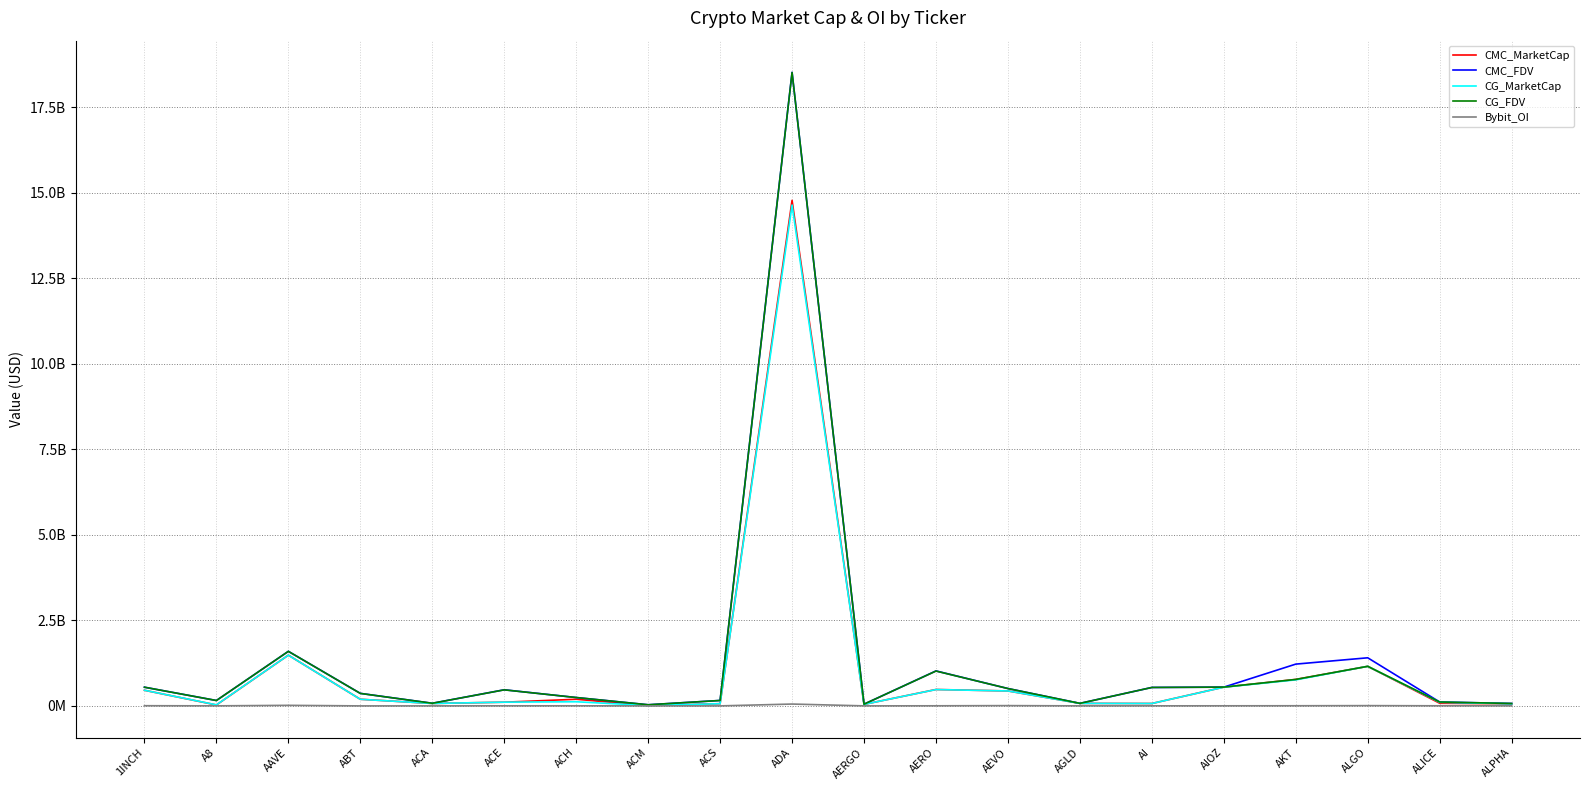

Is this an area chart (filled region under the line)?

No